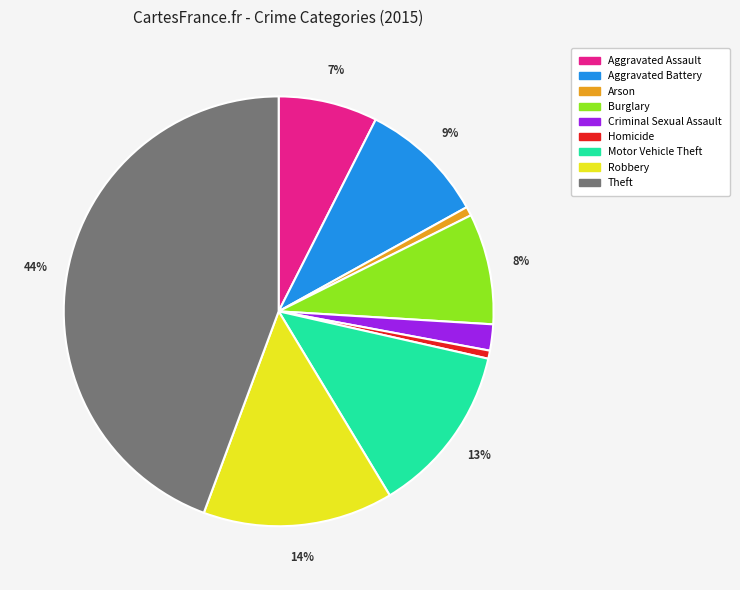

What is the largest slice in the pie chart?

Theft